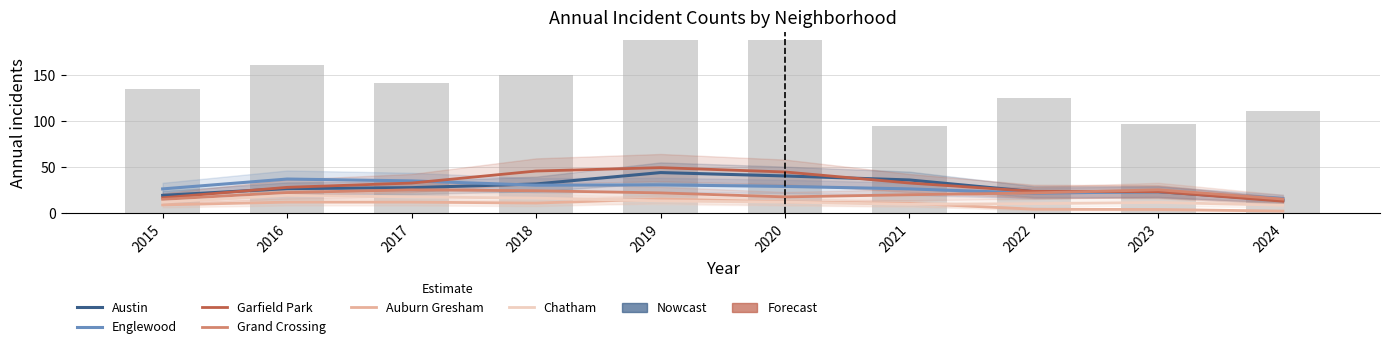

Which series has the largest total across all categories?

Garfield Park